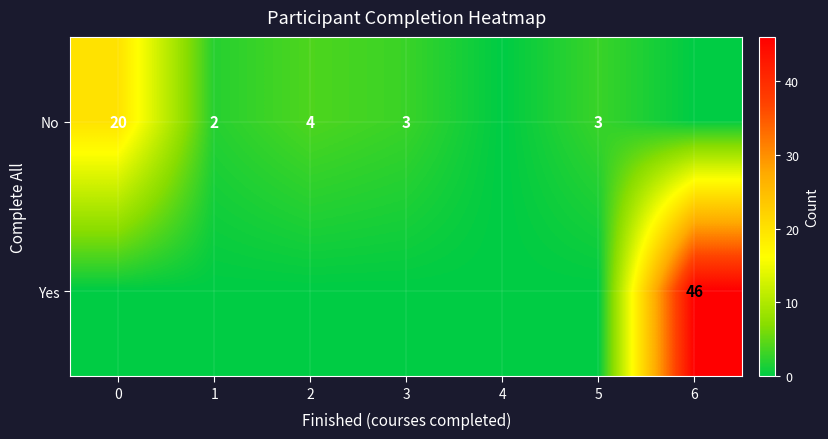

What is the sum of the row_0 values at 4 and 3?

3